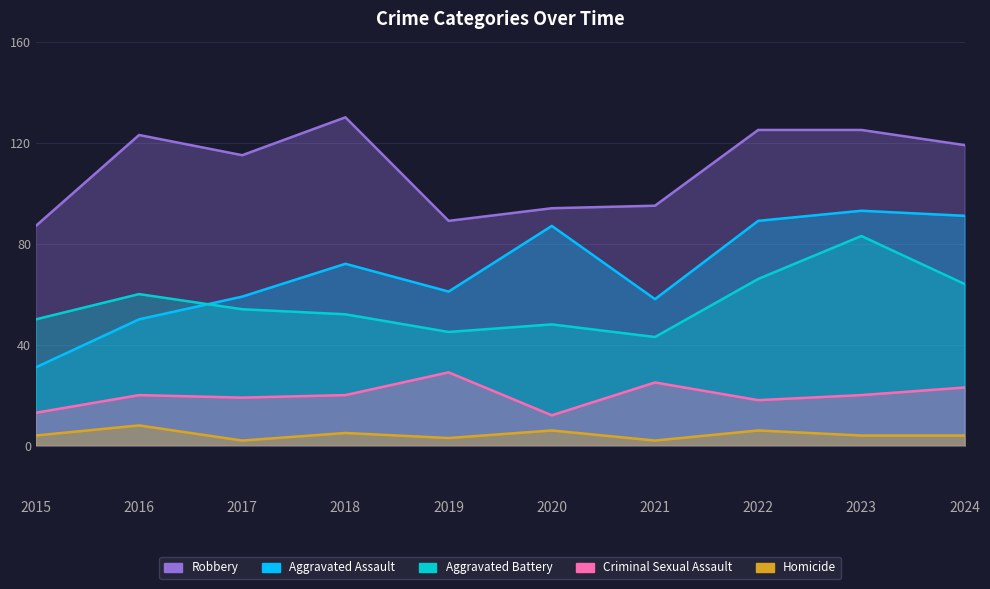

Reading left to right, list all the values displayed in this chart.

Aggravated Assault: 2015=31	2016=50	2017=59	2018=72	2019=61	2020=87	2021=58	2022=89	2023=93	2024=91
Aggravated Battery: 2015=50	2016=60	2017=54	2018=52	2019=45	2020=48	2021=43	2022=66	2023=83	2024=64
Criminal Sexual Assault: 2015=13	2016=20	2017=19	2018=20	2019=29	2020=12	2021=25	2022=18	2023=20	2024=23
Homicide: 2015=4	2016=8	2017=2	2018=5	2019=3	2020=6	2021=2	2022=6	2023=4	2024=4
Robbery: 2015=87	2016=123	2017=115	2018=130	2019=89	2020=94	2021=95	2022=125	2023=125	2024=119